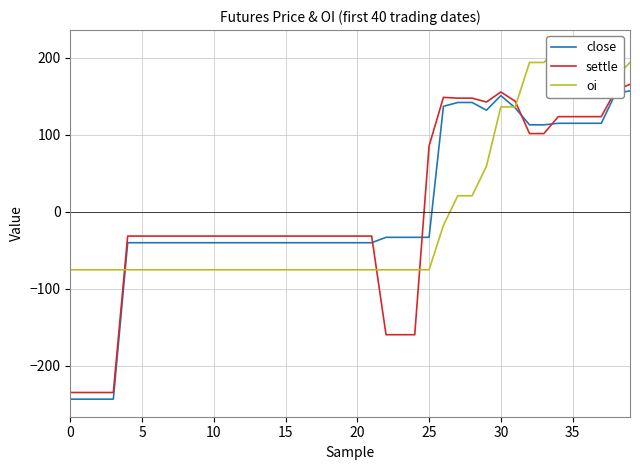

The settle series shows -159.7 at 22. True or false?

True